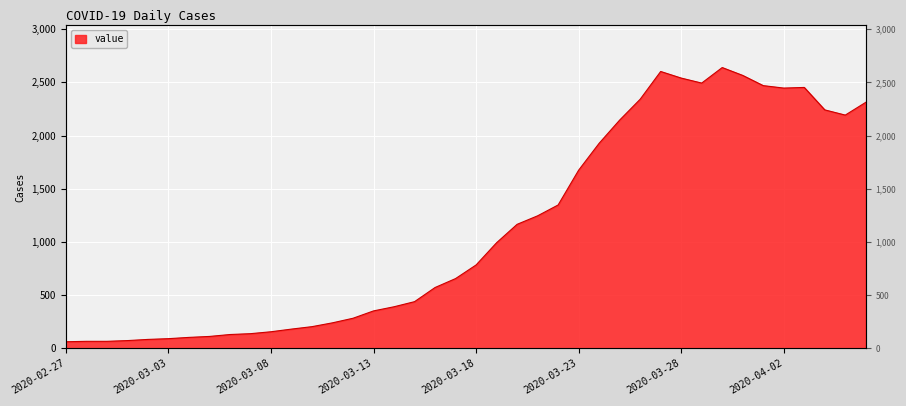

What is the change in value from 2020-02-27 to 2020-04-03?

+2391